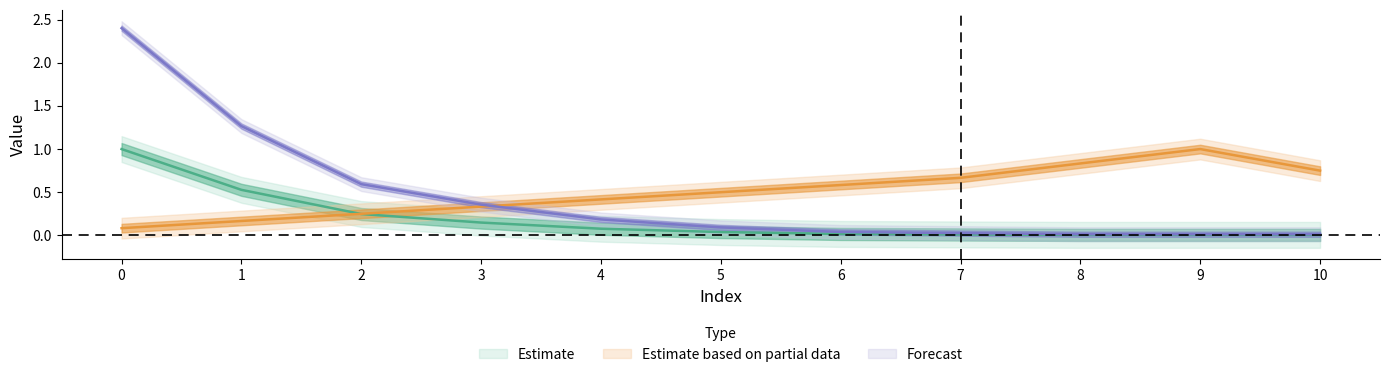

True or false: proba has a value of 0.1 at 4.

False